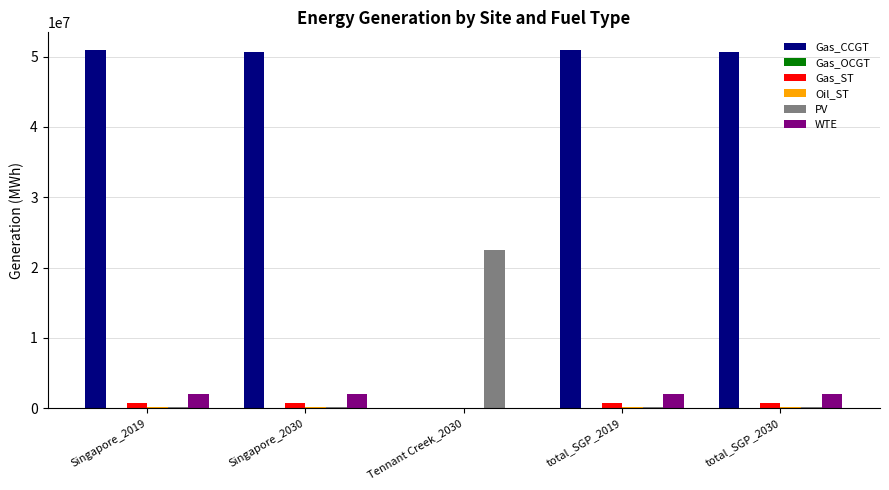

Is the value of Gas_ST at Singapore_2019 greater than the value of PV at Tennant Creek_2030?

No